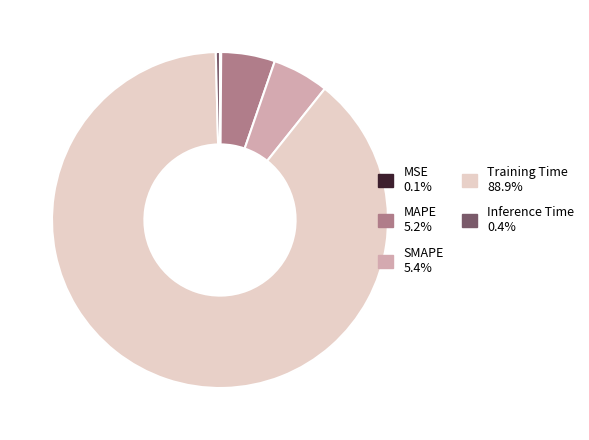

Is Training Time 88.9% the majority of the pie?

Yes